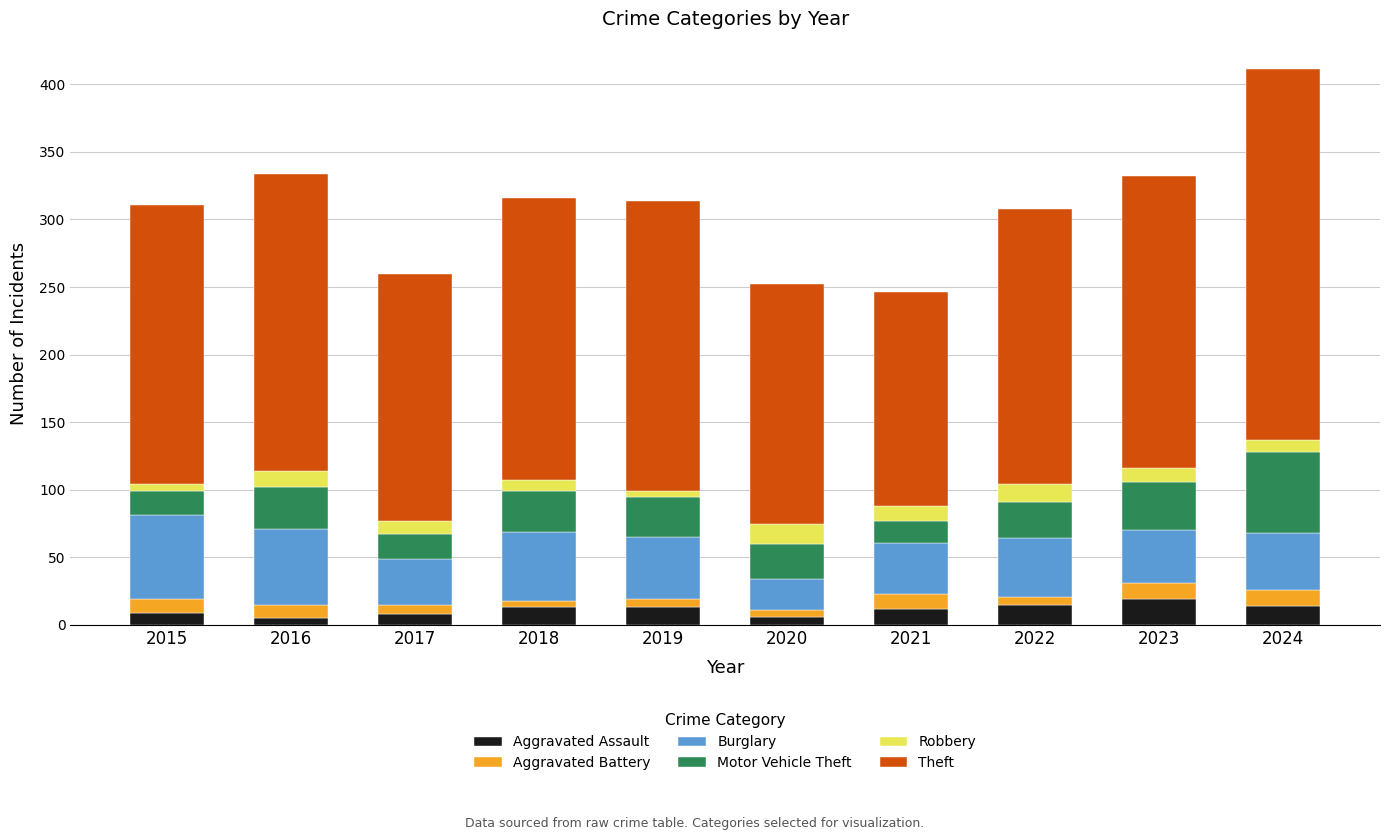

At which category is the sum across all series the highest?

2024